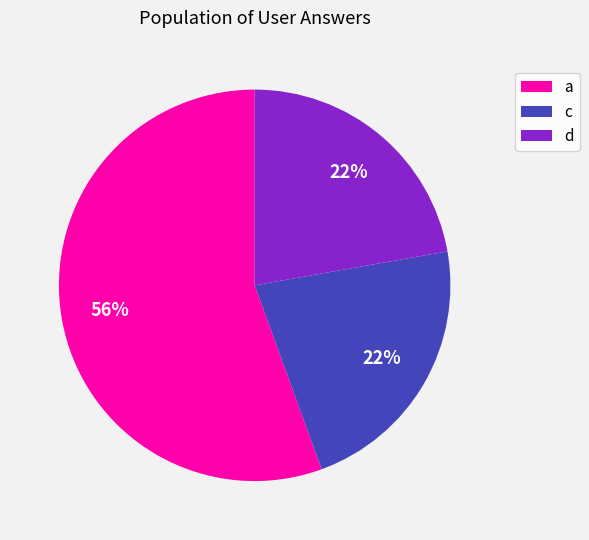

Which slice is the largest?

a